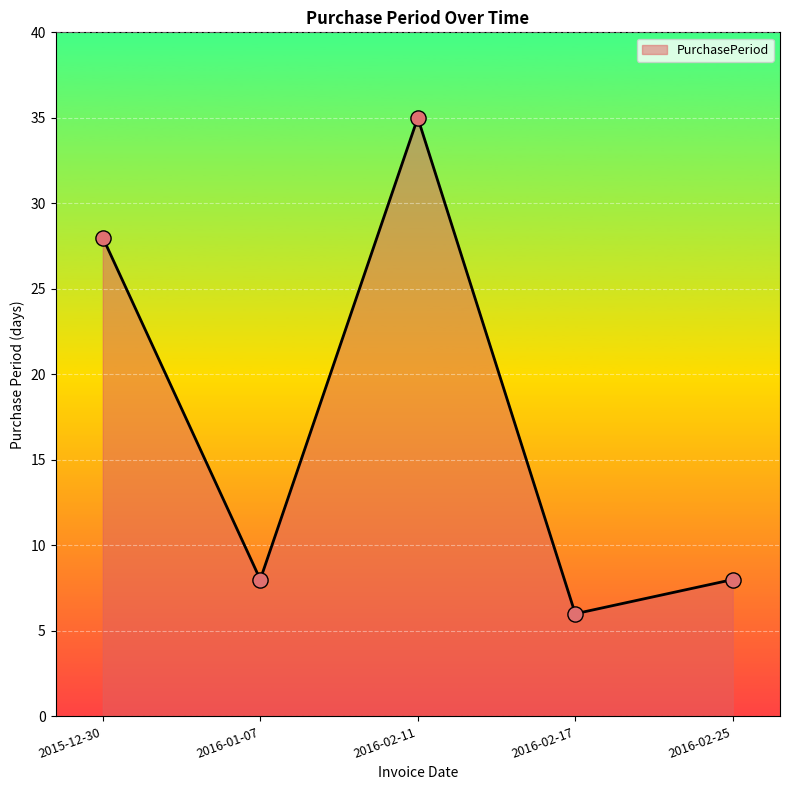

Which has a higher value, 2015-12-30 or 2016-02-11?

2016-02-11